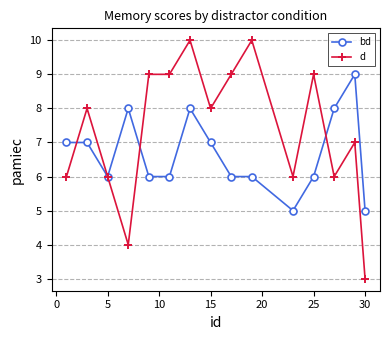

List the series in order of their peak value, lowest first.

bd, d